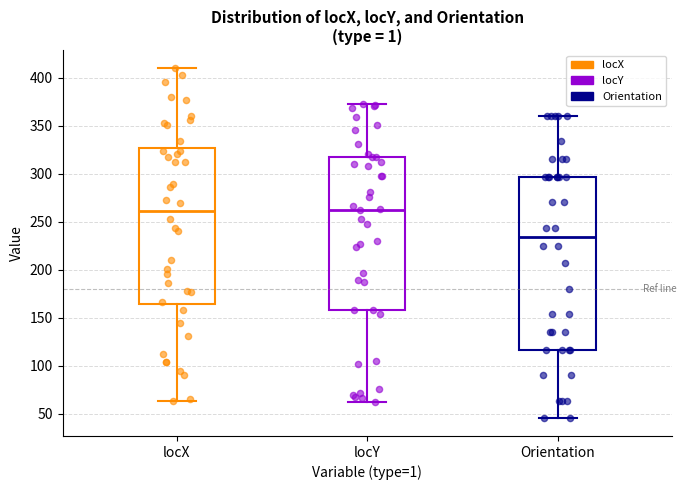

Reading left to right, transcribe this box plot: for each box, give where its median line is, the range the box spans, and where its two whiskers end, as read against the y-axis. The values are not printed on the chart, so give them approximately, as read against the axis.

locX: median 260, box 165 to 325, whiskers 65 to 410
locY: median 265, box 160 to 315, whiskers 60 to 370
Orientation: median 235, box 115 to 295, whiskers 45 to 360